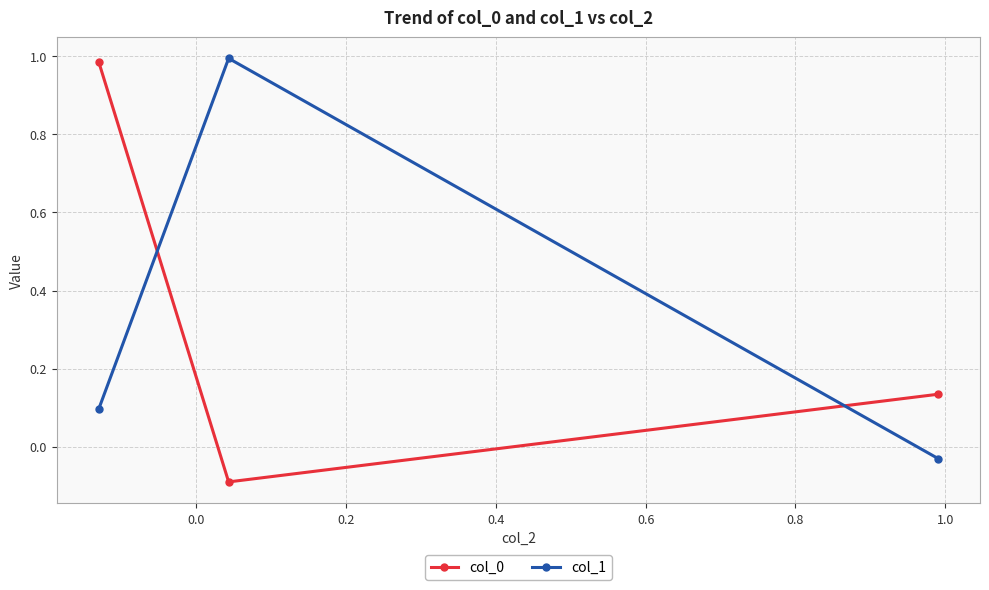

What is the sum of all col_1 values?

1.1